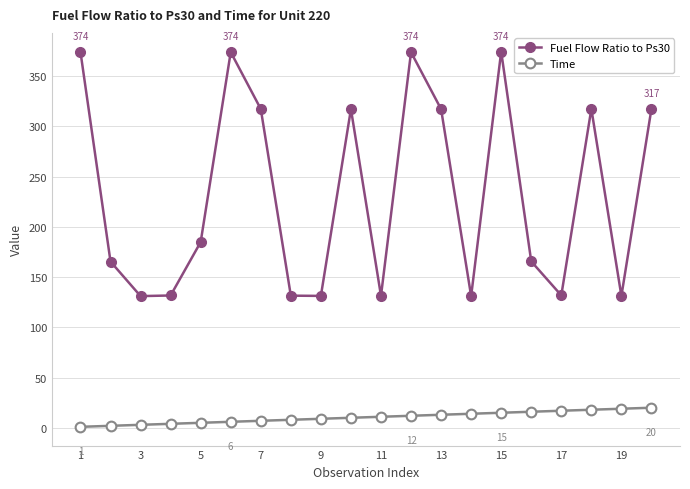

True or false: Fuel Flow Ratio to Ps30 and Time intersect in this chart.

False